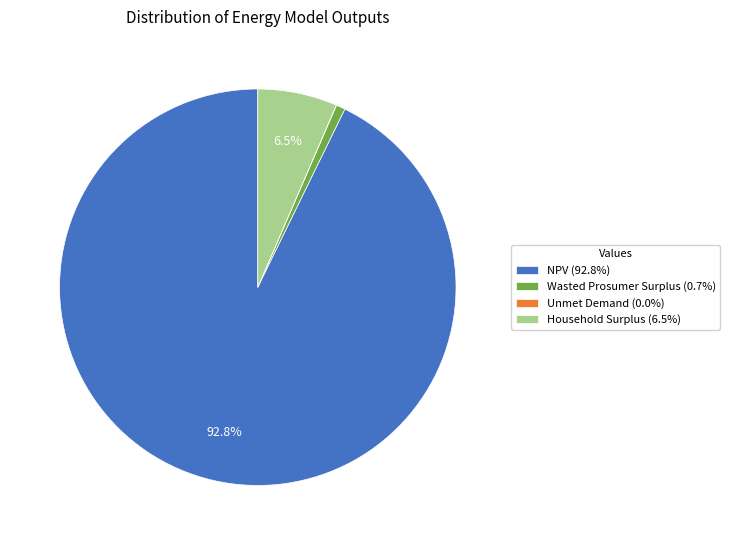

Is NPV (92.8%) the majority of the pie?

Yes